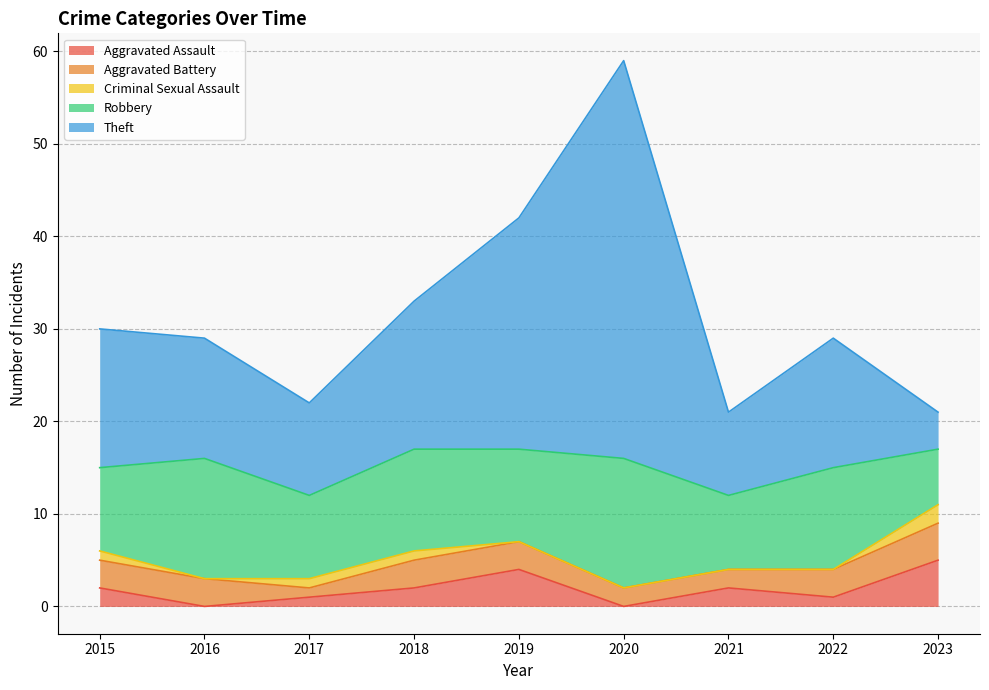

Count the number of data series in this chart.

5